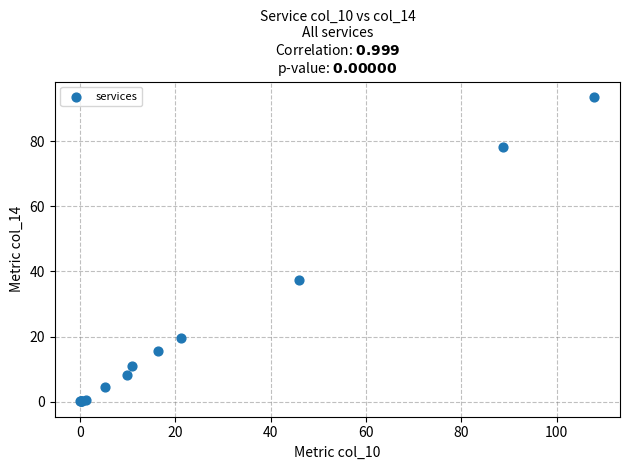

What Y value in the scatter plot is closest to 46?

37.3